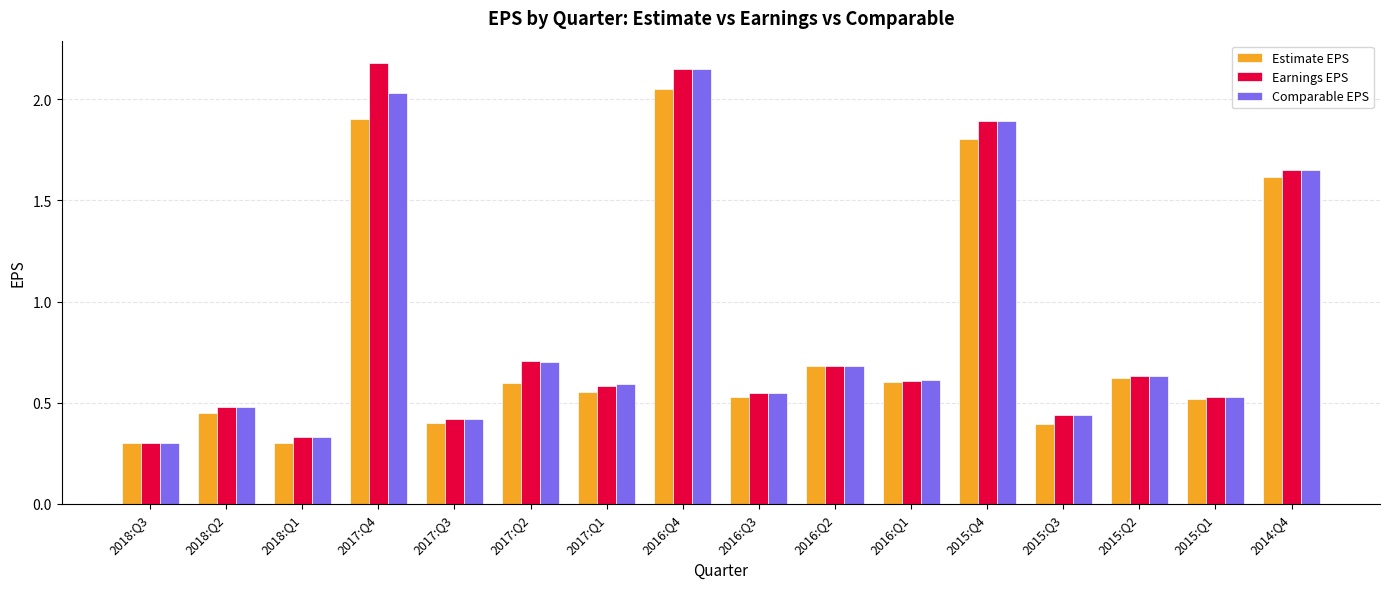

At how many categories does at least one series exceed 0?

16